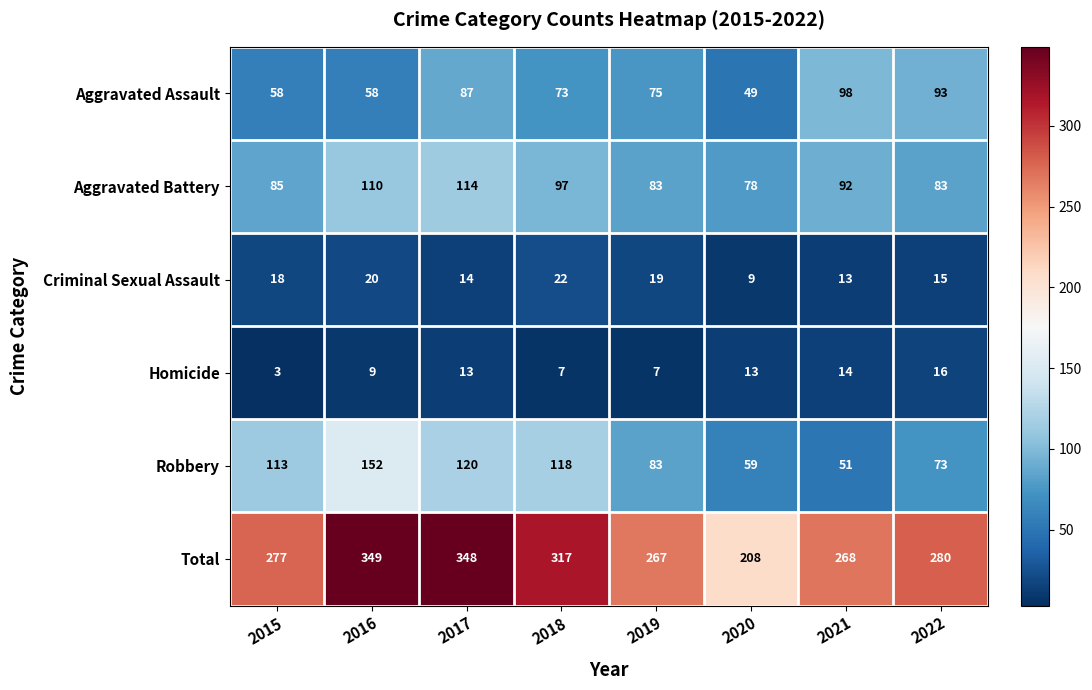

List the series in order of their peak value, lowest first.

Homicide, Criminal Sexual Assault, Aggravated Assault, Aggravated Battery, Robbery, Total